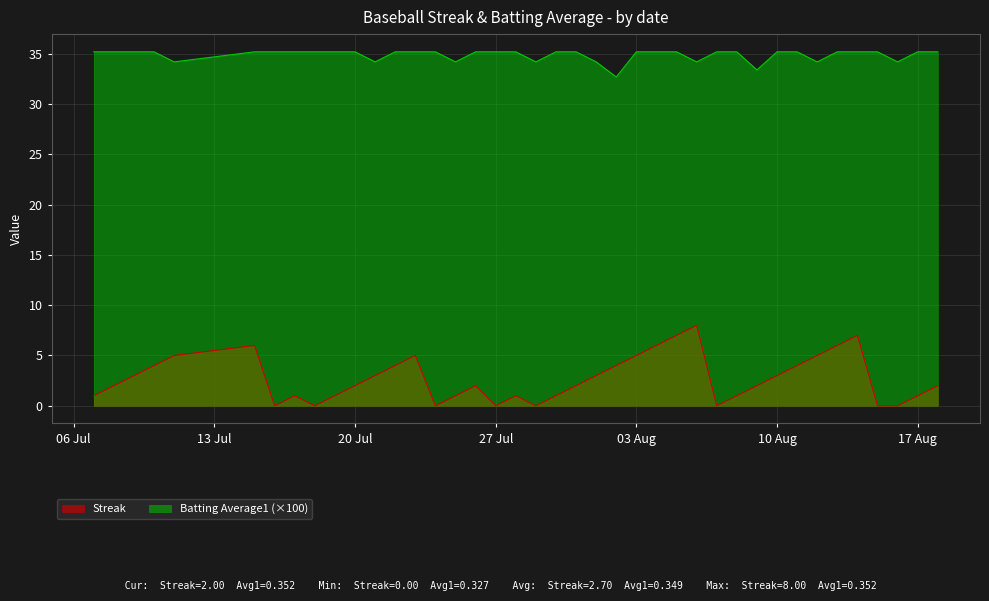

What is the spread (max minus min) of values at 03 Aug?

30.2